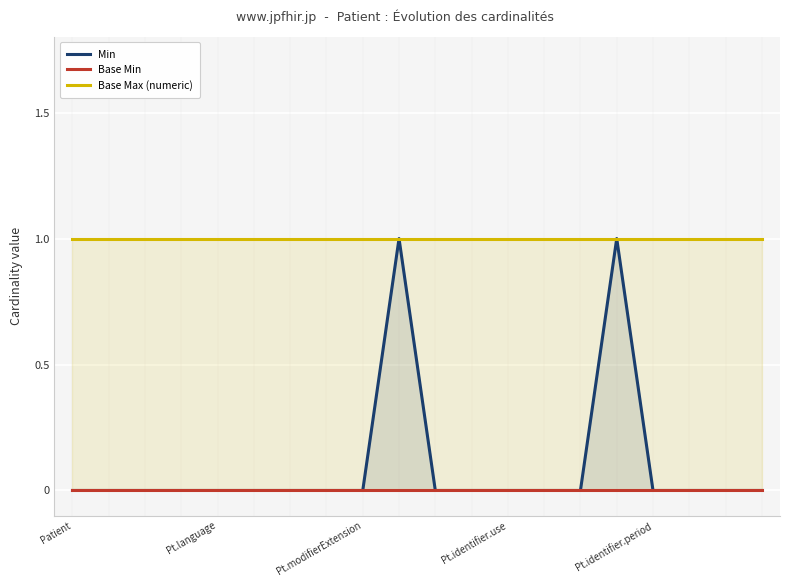

Which series has the largest total across all categories?

Base Max (numeric)